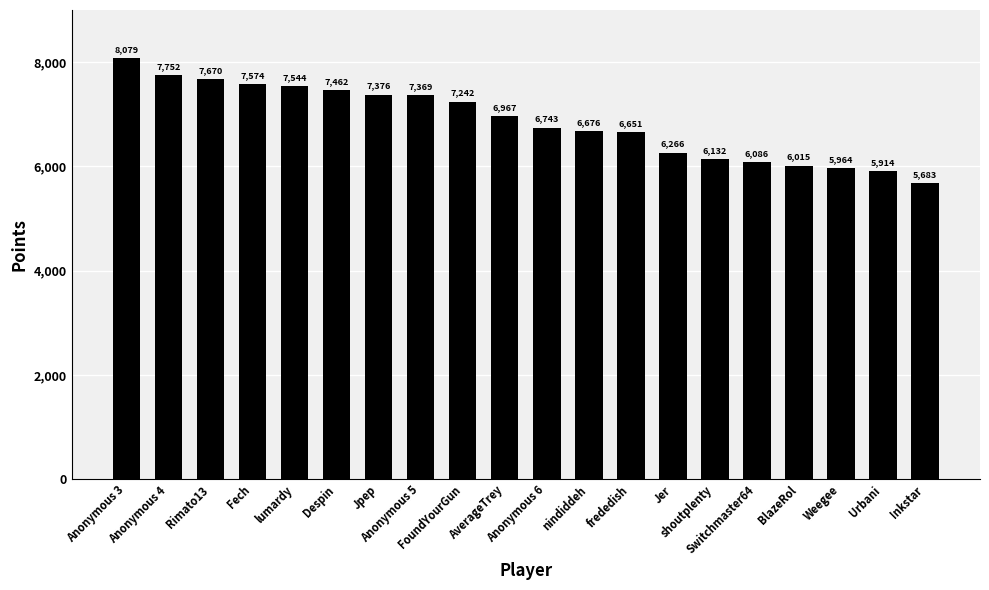

What is the sum of the values at AverageTrey and Anonymous 4?

14719